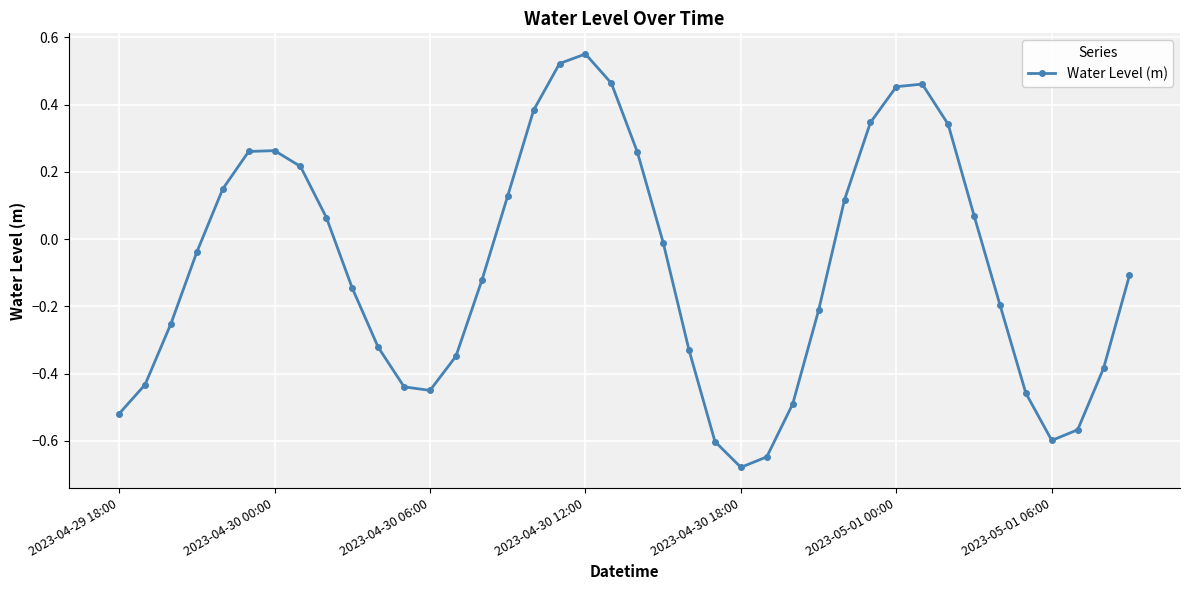

What is the difference between the maximum and minimum values?

1.2